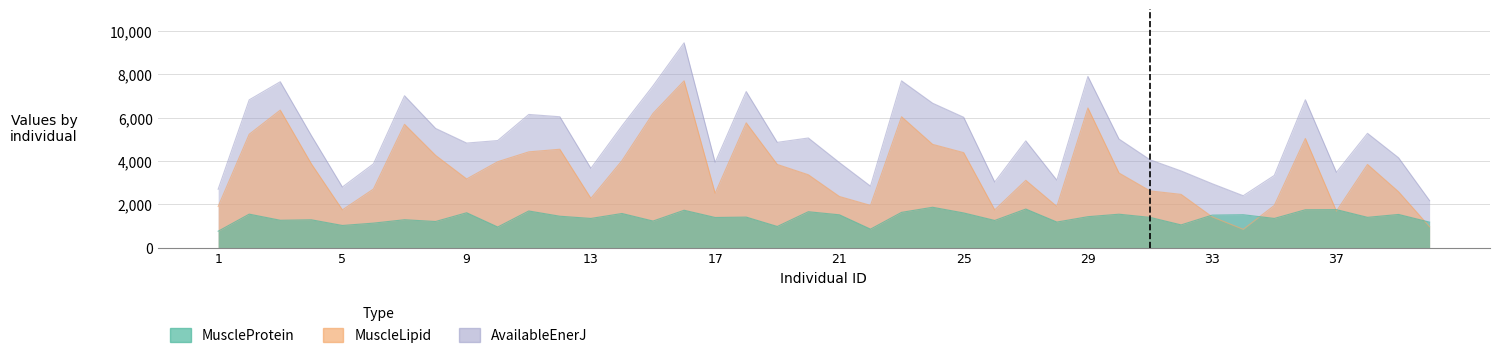

What is the value of the MuscleProtein point at the 7th from the left?

1290.1